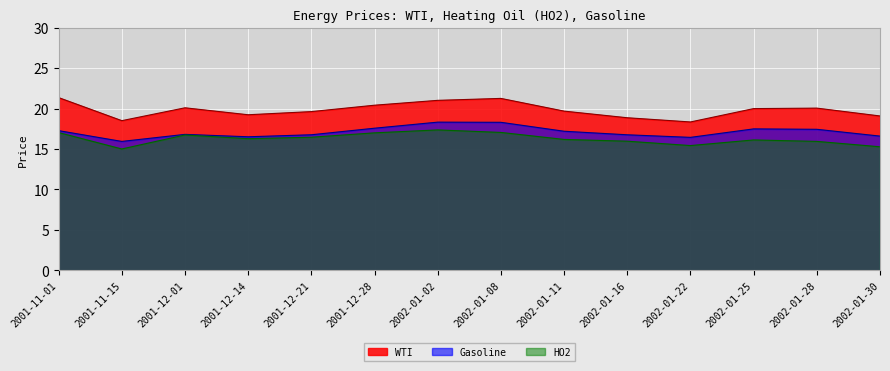

What is the average value of the Gasoline series?

17.1